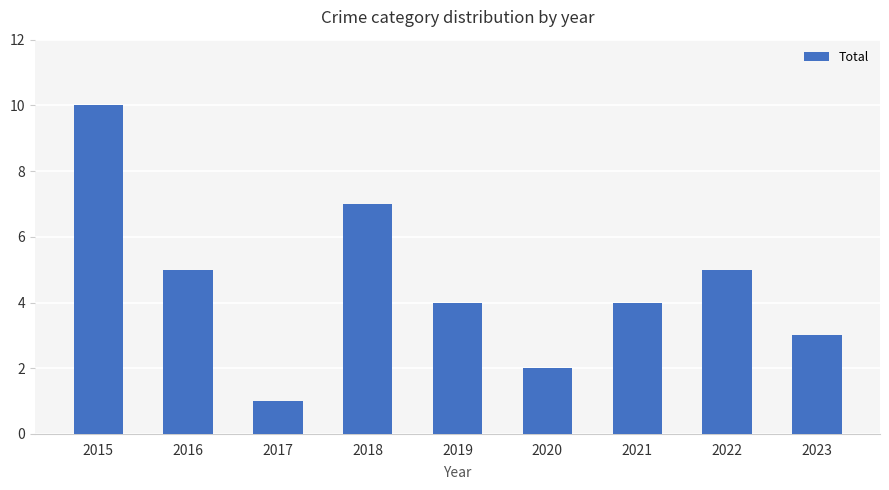

What is the value of the 6th bar from the left?

2